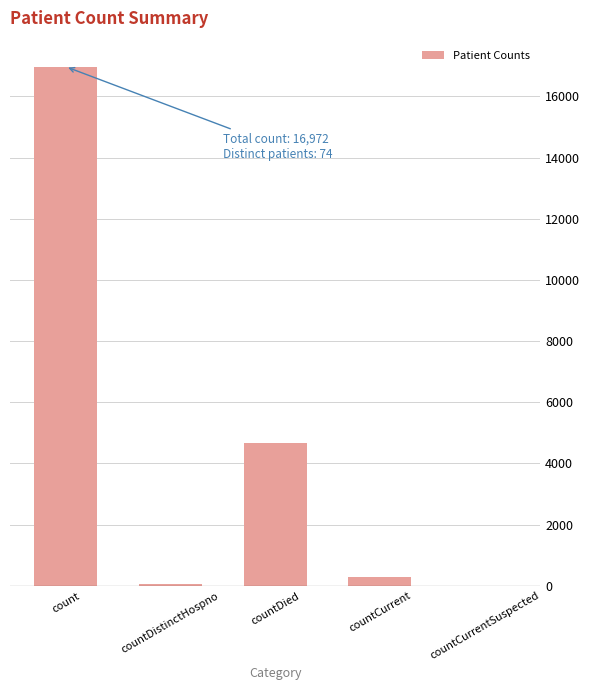

The value at countCurrentSuspected is 0. True or false?

True